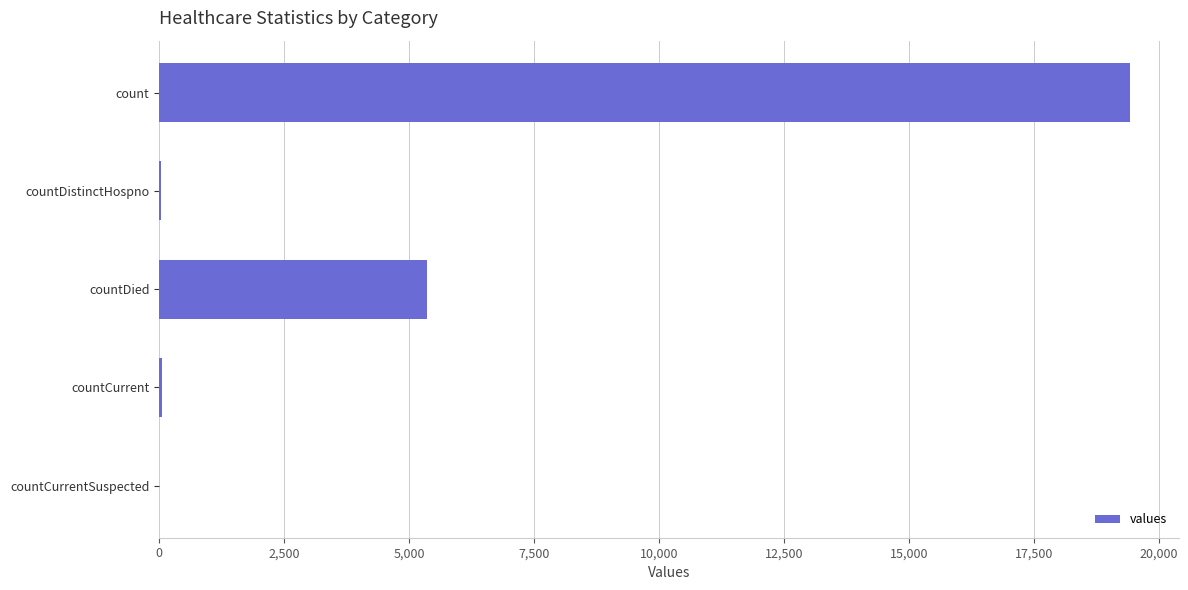

Which has a higher value, count or countCurrentSuspected?

count